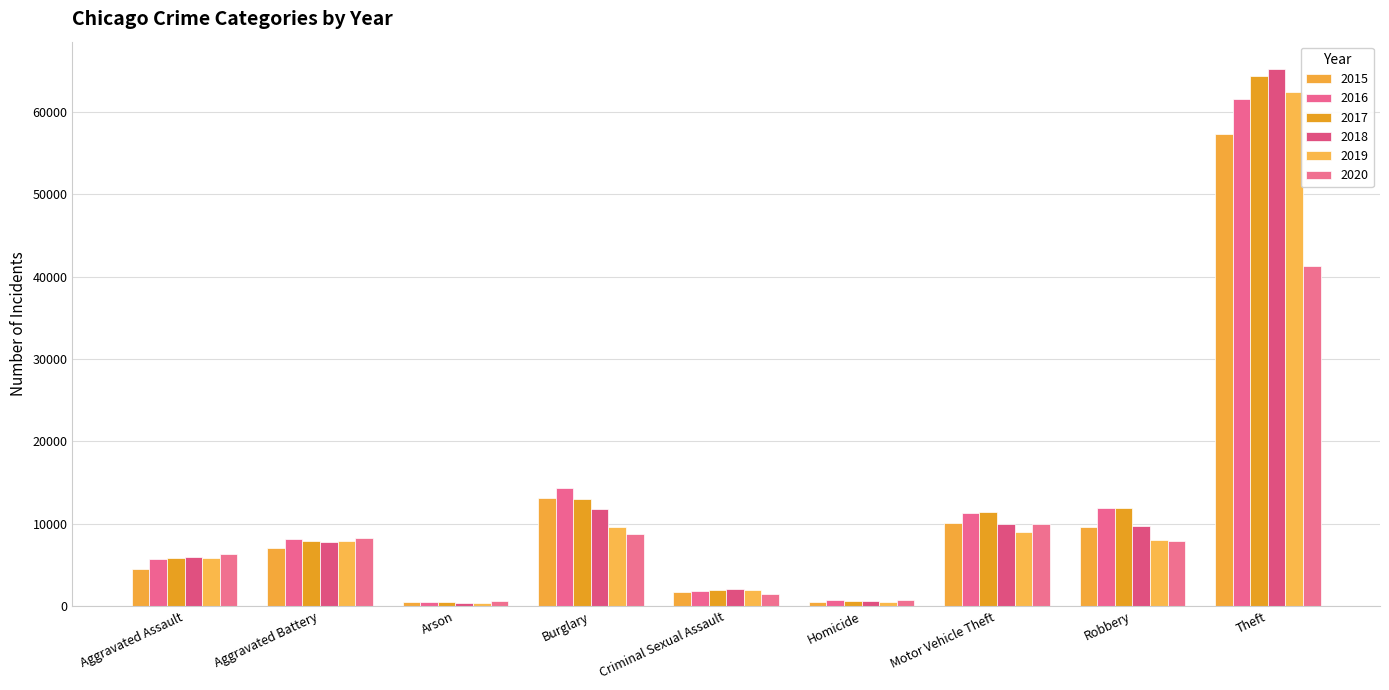

What is the minimum value for 2017?

444